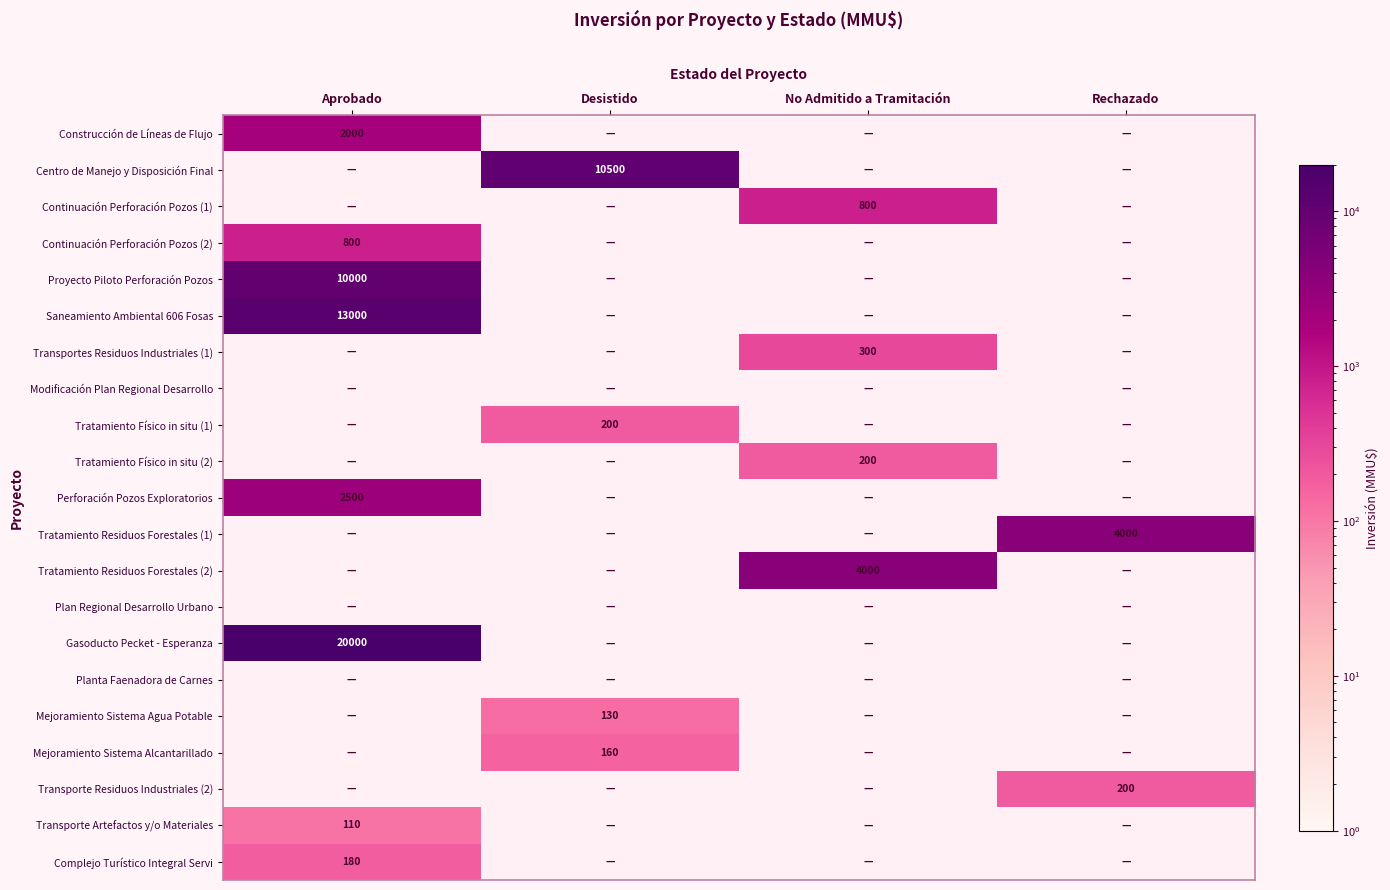

The value of Proyecto Piloto Perforación Pozos at Aprobado is 4341. True or false?

False